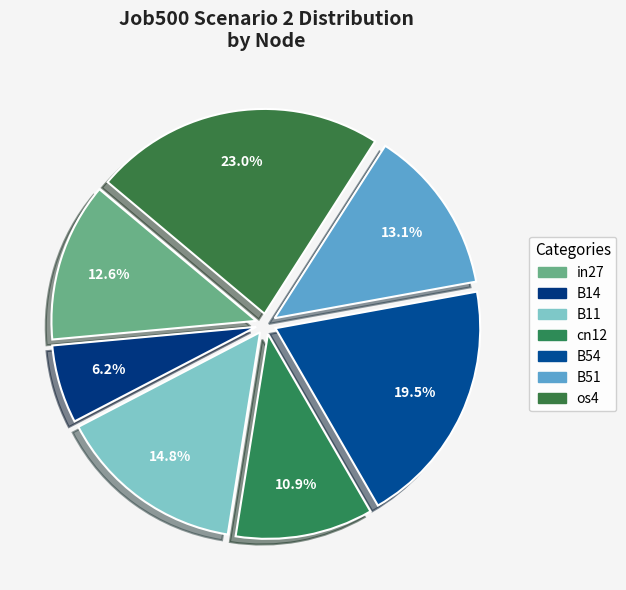

Rank the categories by value from highest to lowest.

os4, B54, B11, B51, in27, cn12, B14